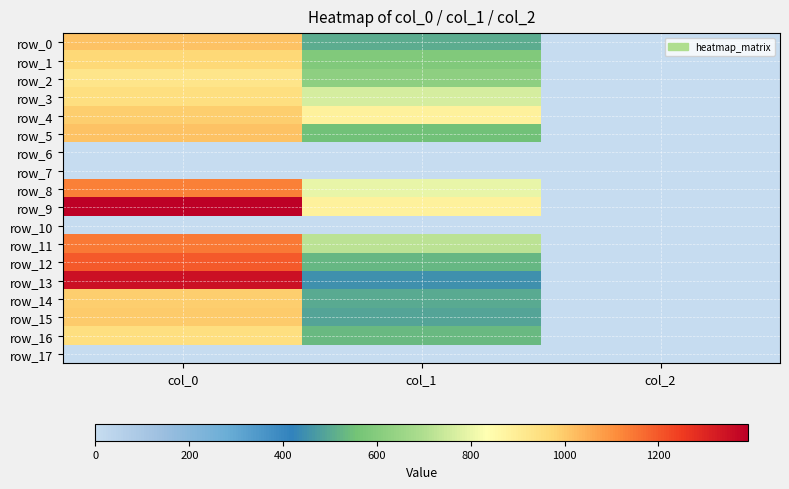

Which series has the largest range (max minus min)?

row_9